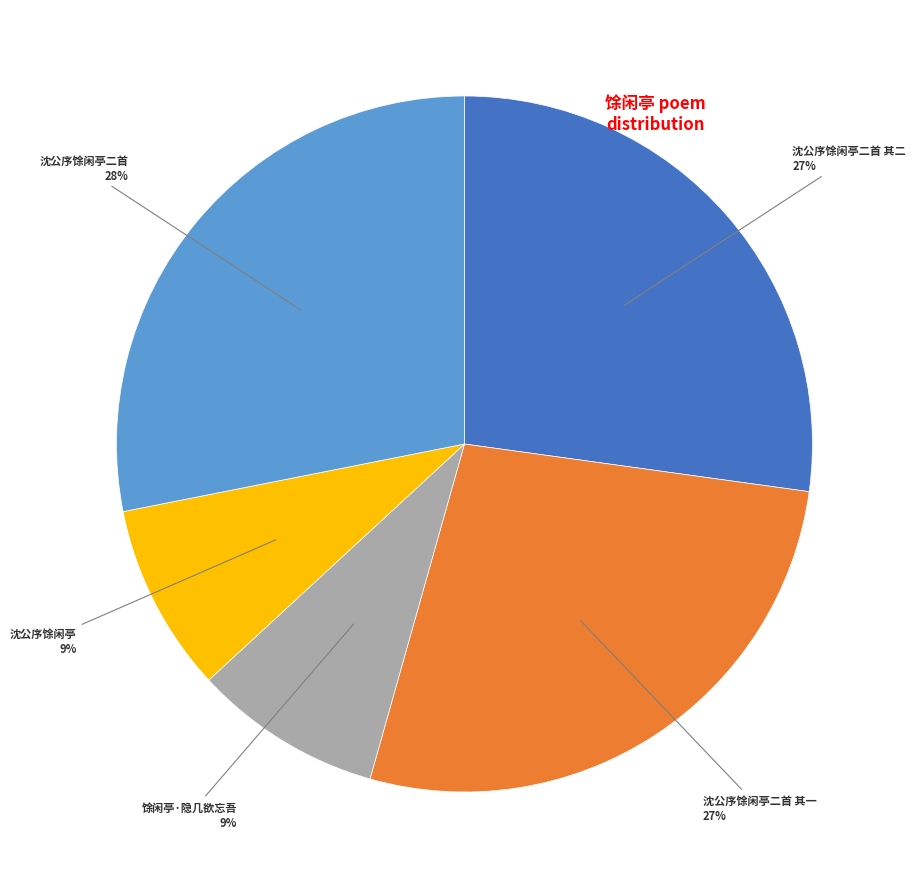

To the nearest percent, what is the average slice percentage?

20%